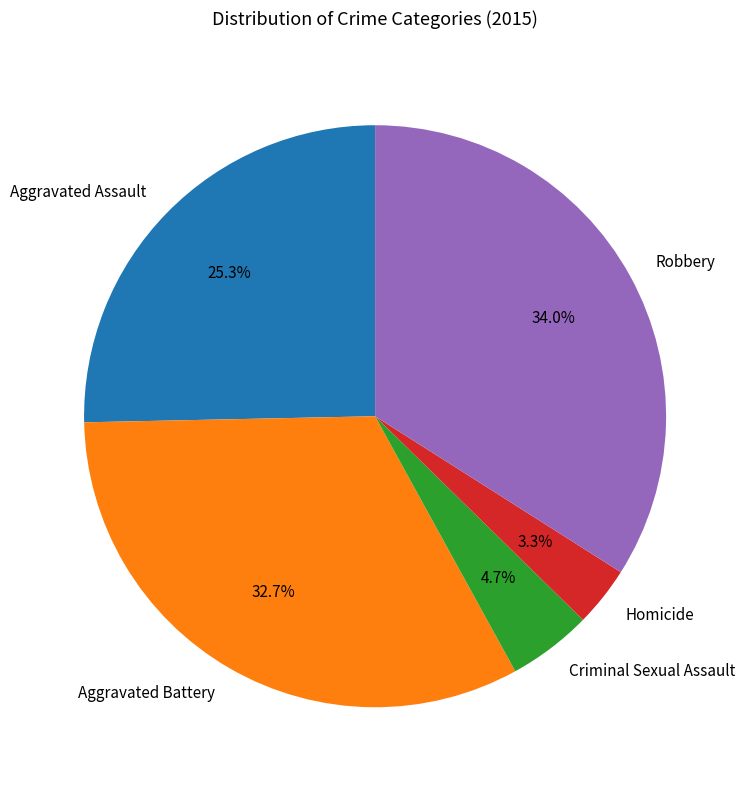

Which slice is the smallest?

Homicide